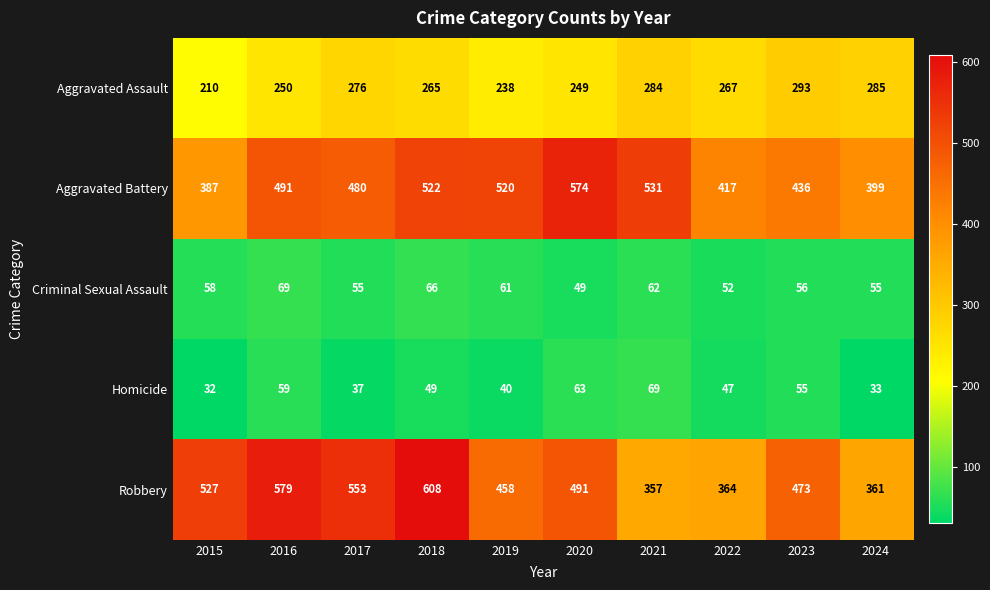

Which series has the widest spread of values?

Robbery